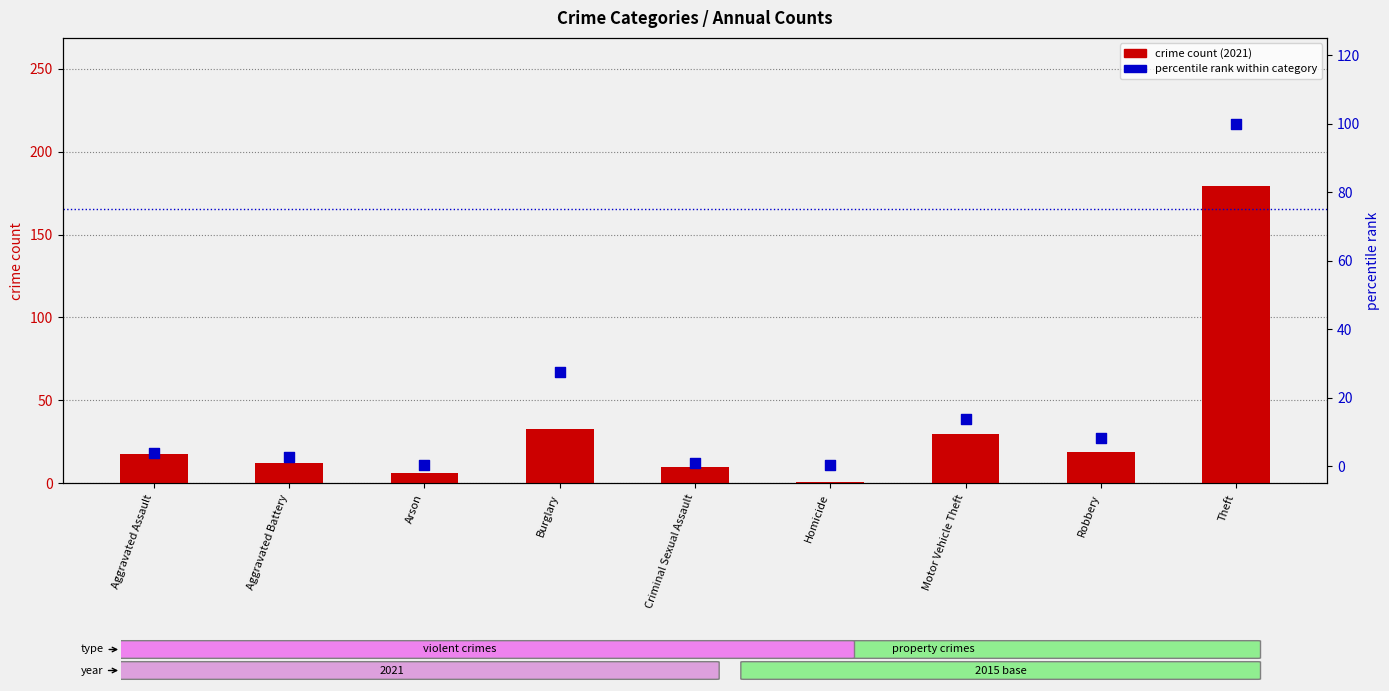

What are all the series names shown in the legend?

crime count (2021), percentile rank within category